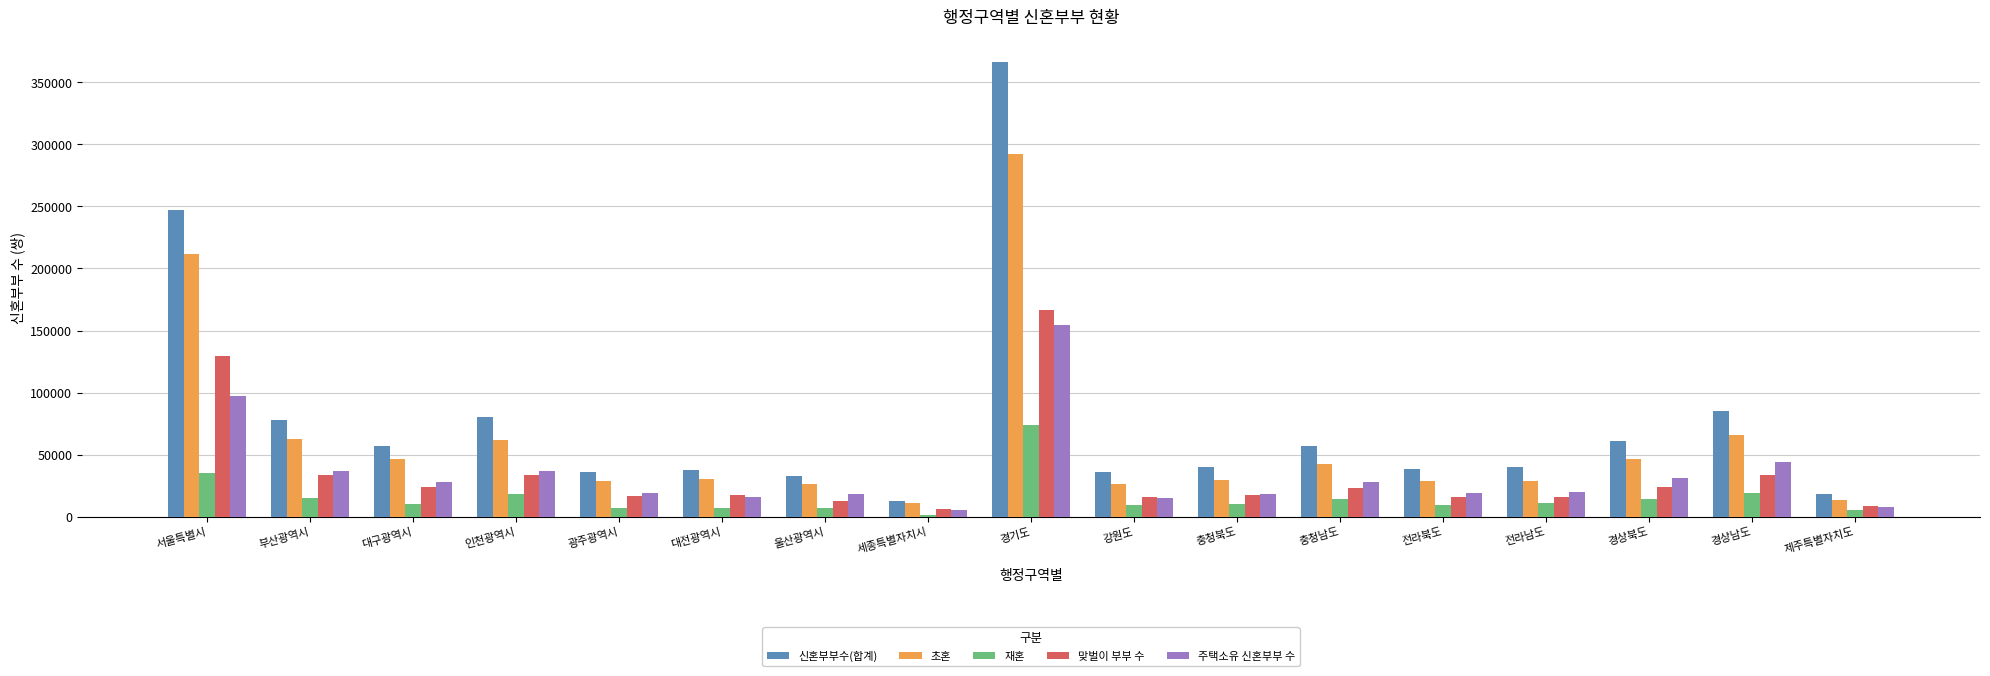

What is the difference between the highest and lowest values at 경상남도?

65572